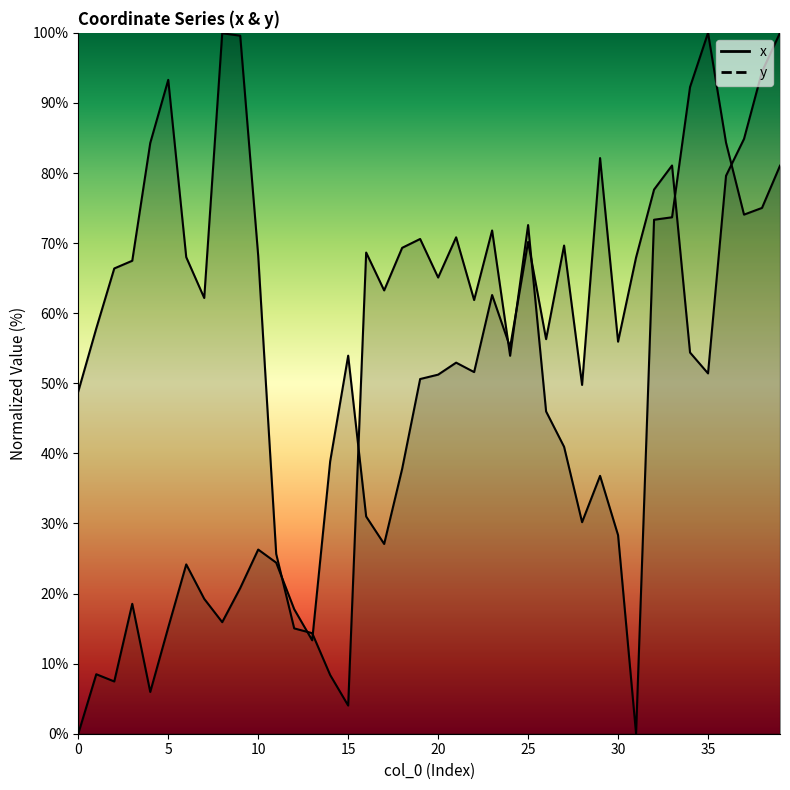

Rank the series by their average value, from highest to lowest.

x, y